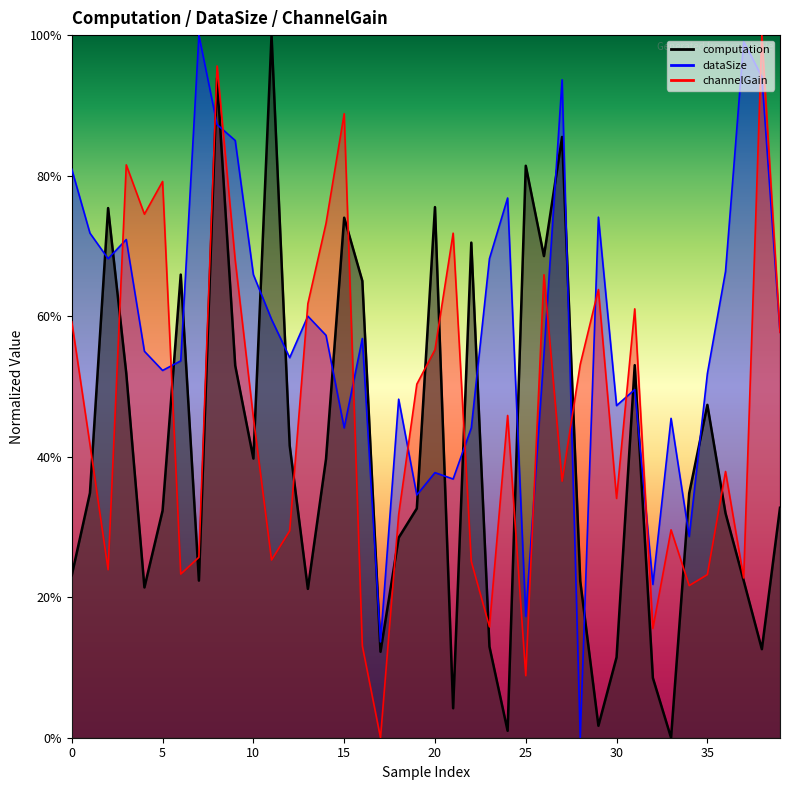

At which label is channelGain closest to 0?

17